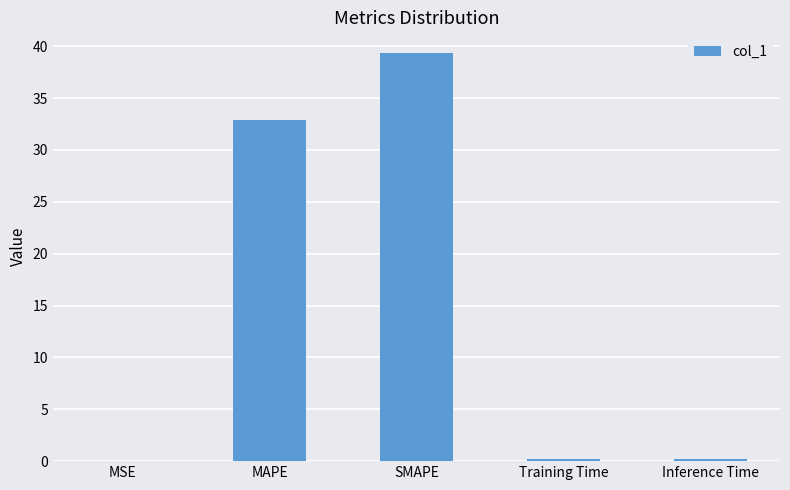

The chart shows a value of 32.9 at MAPE. True or false?

True